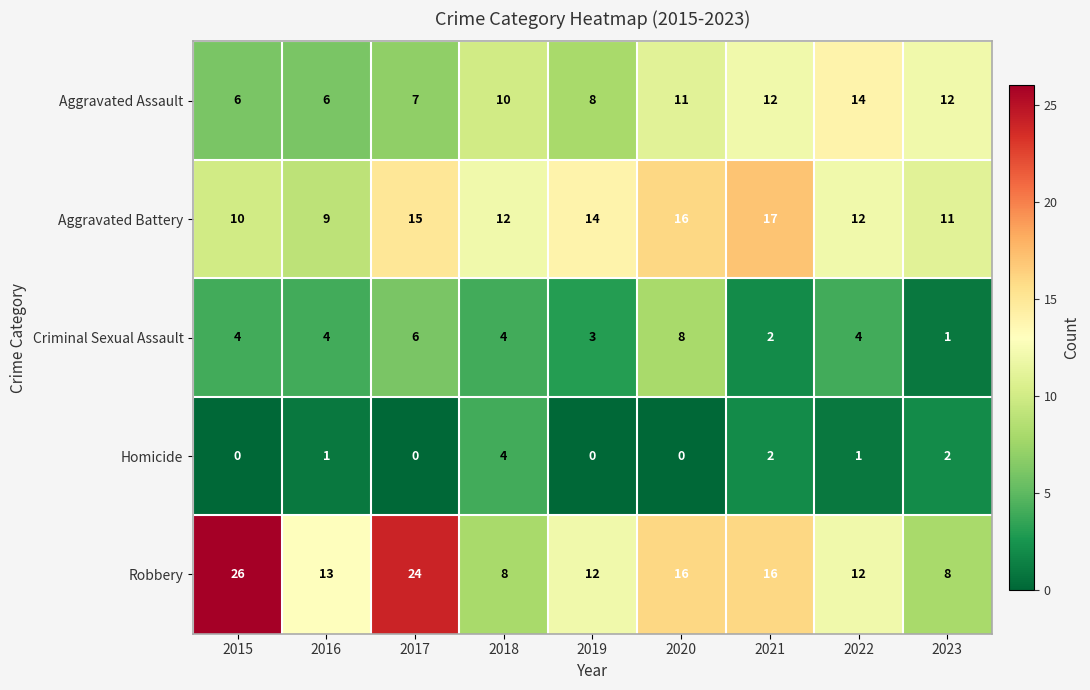

How many values in Homicide are above zero?

5